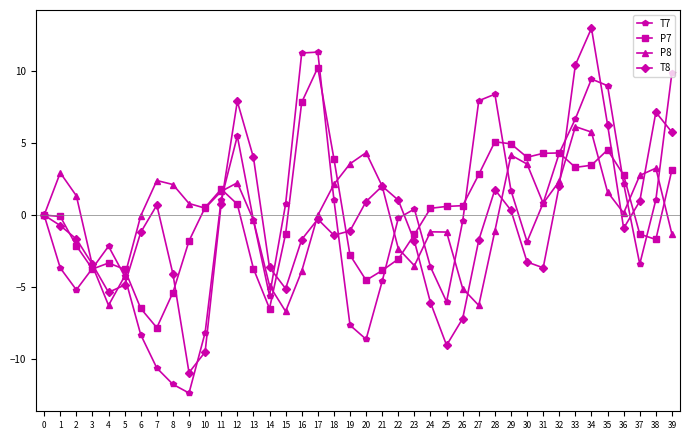

What is the lowest value of the P8 series?

-6.7